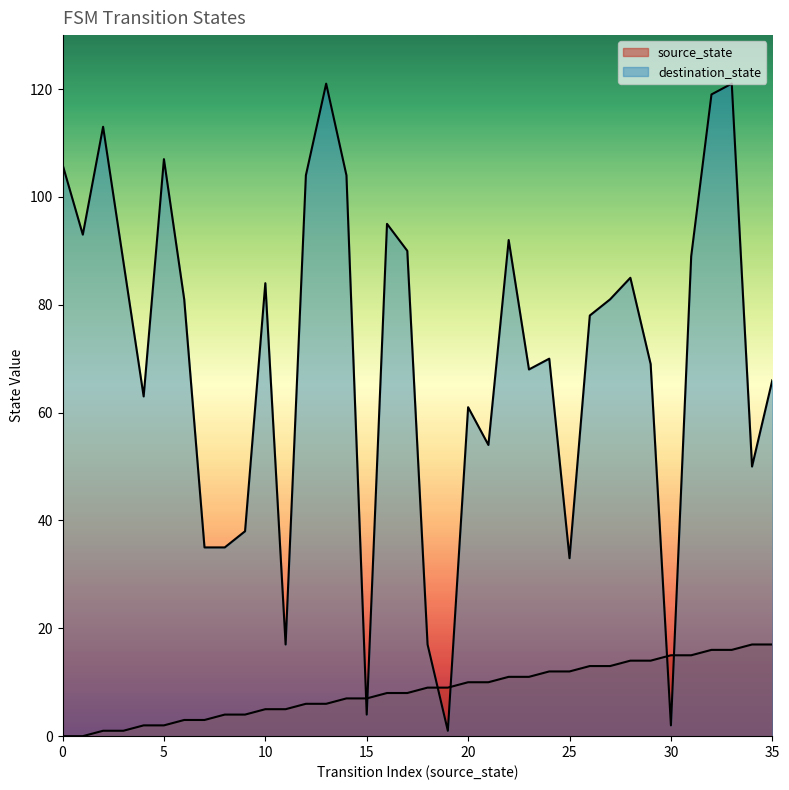

True or false: destination_state and source_state cross at least once.

True